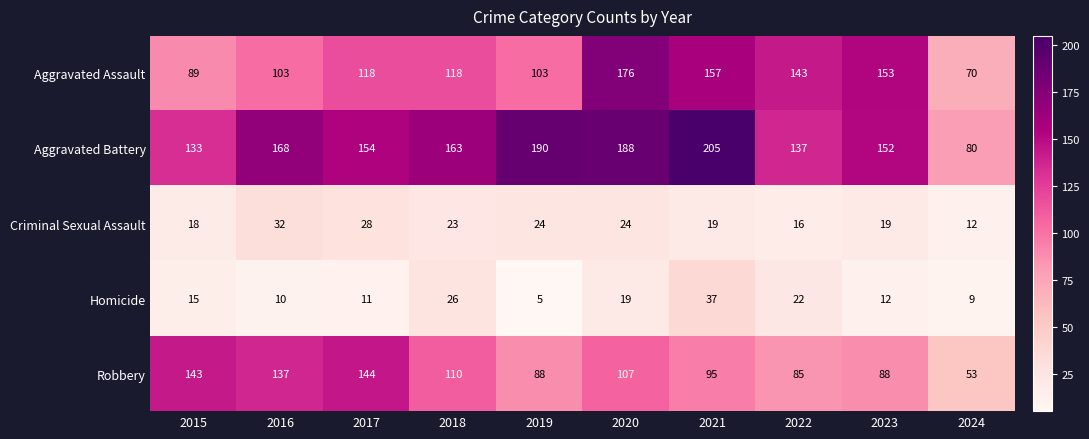

What is the greatest value displayed?

205